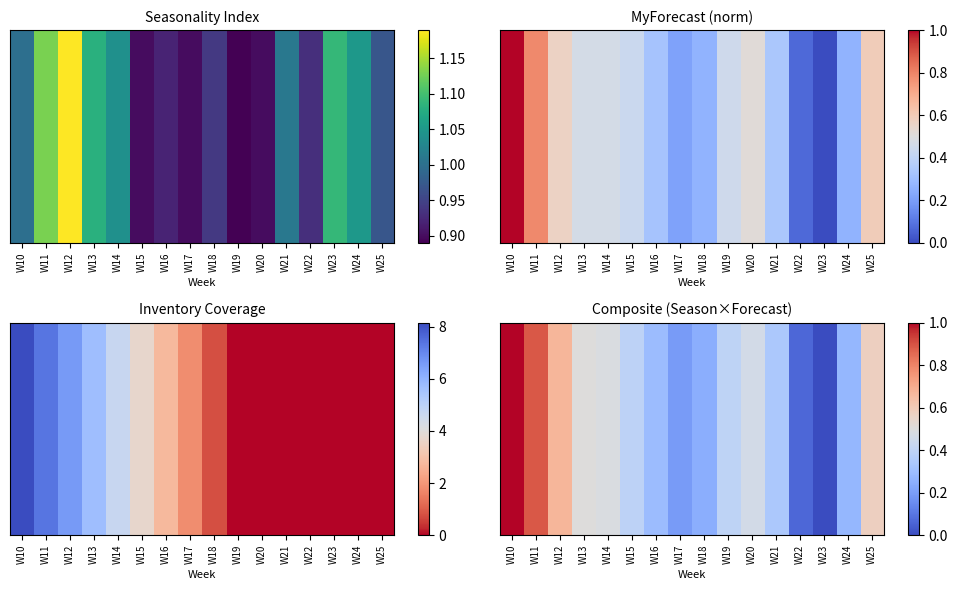

At which category does the chart reach its minimum across all series?

W23